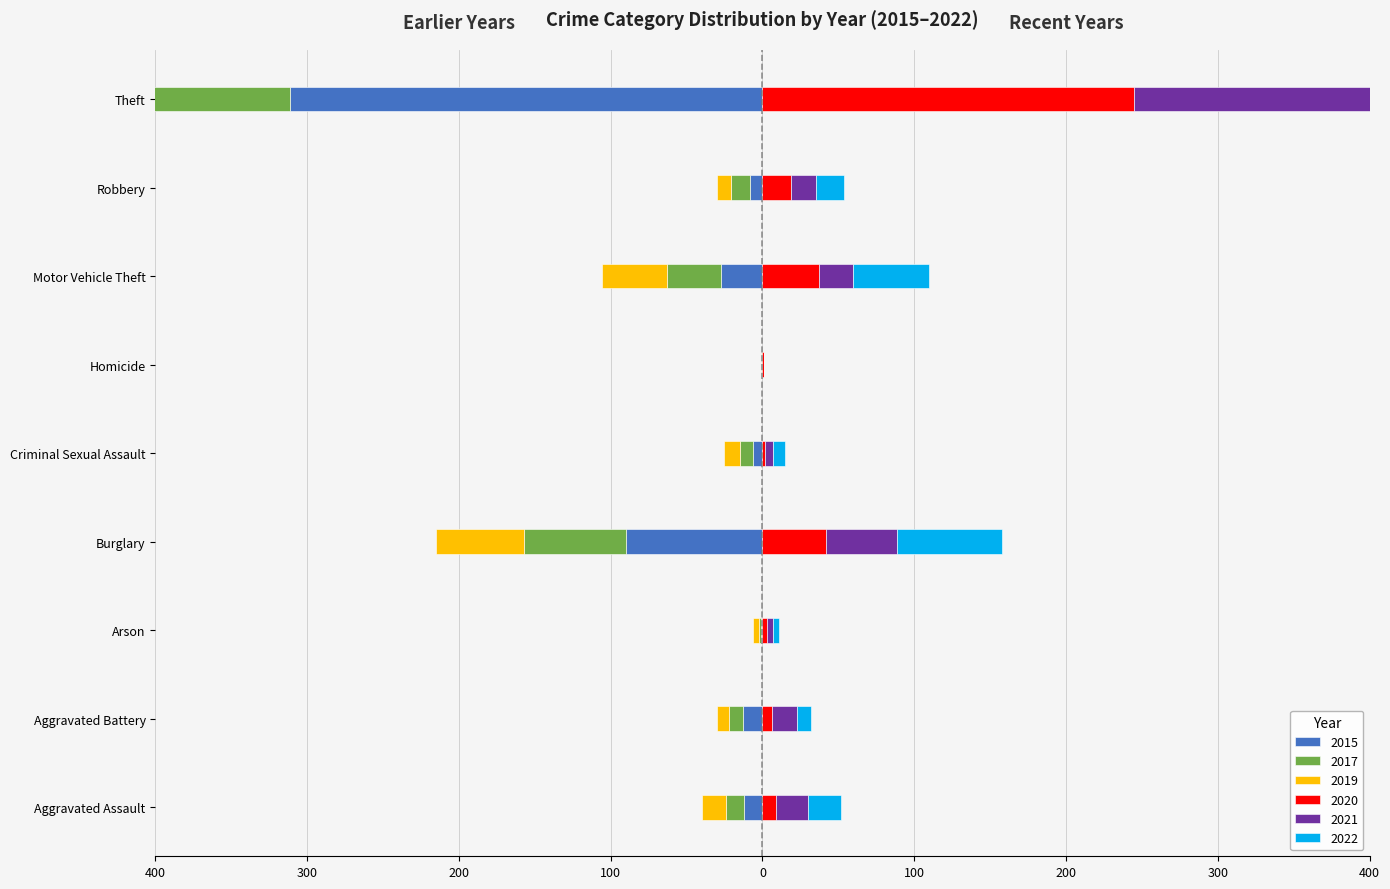

What is the minimum value shown in the chart?

-311